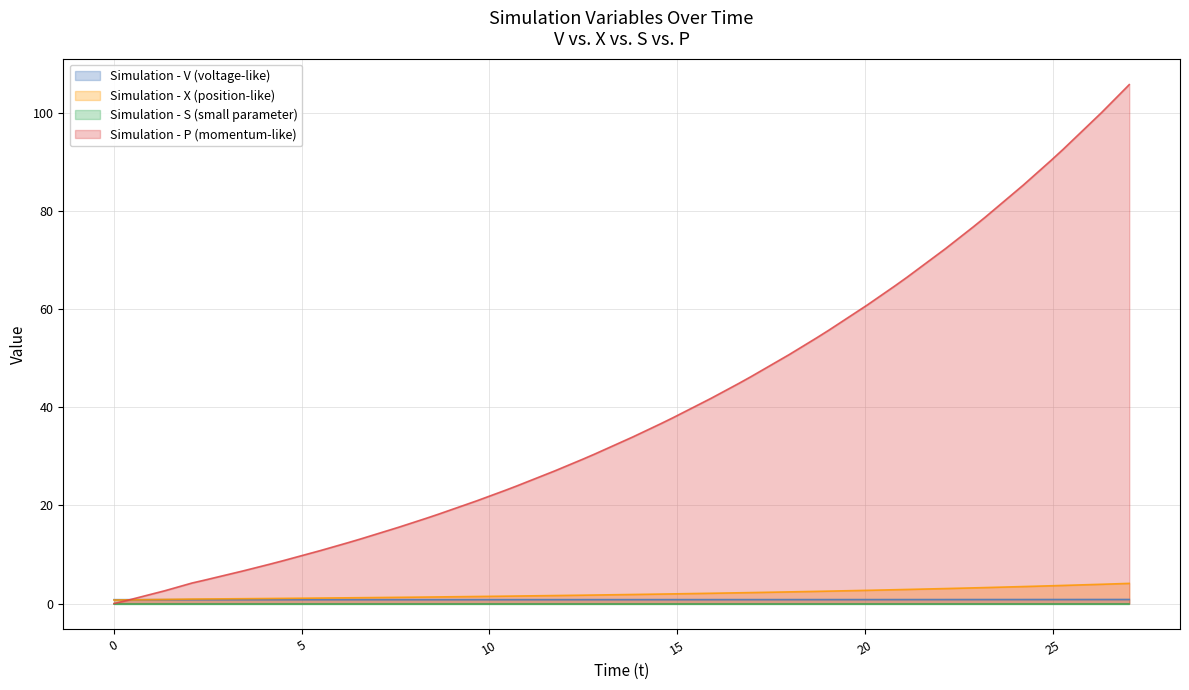

Where do V and X first cross each other?

0.32250393265124055 and 1.341495719854354